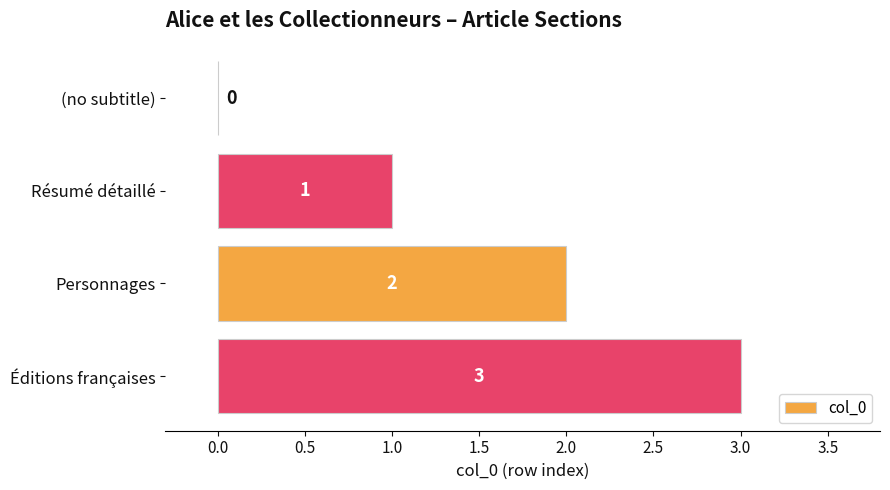

True or false: the data shows -1 at (no subtitle).

False